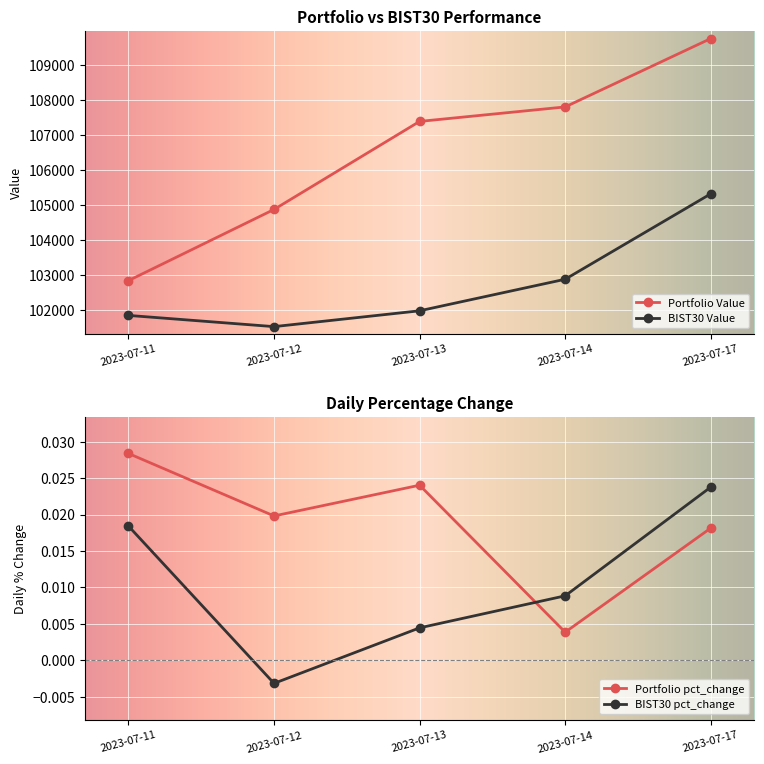

True or false: BIST30 Value and Portfolio Value cross at least once.

False